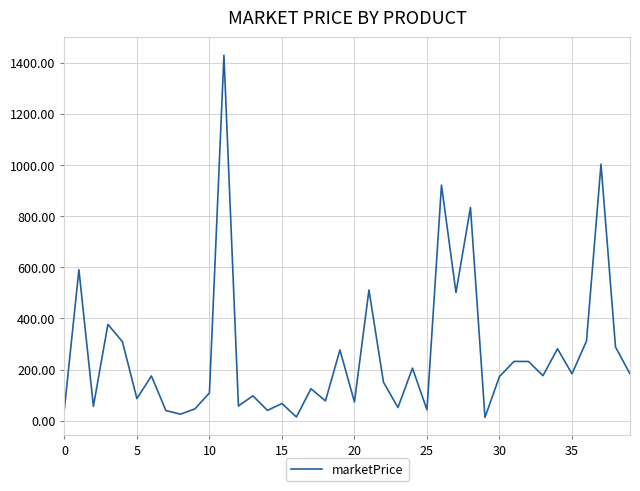

What is the greatest value displayed?

1428.3